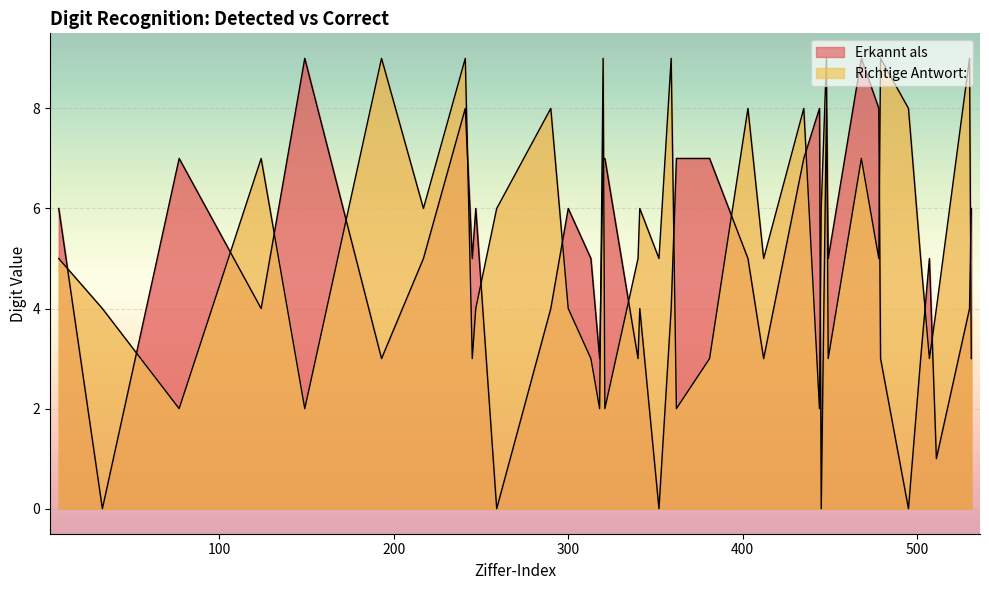

Is it true that Richtige Antwort: equals 12 at 495?

False